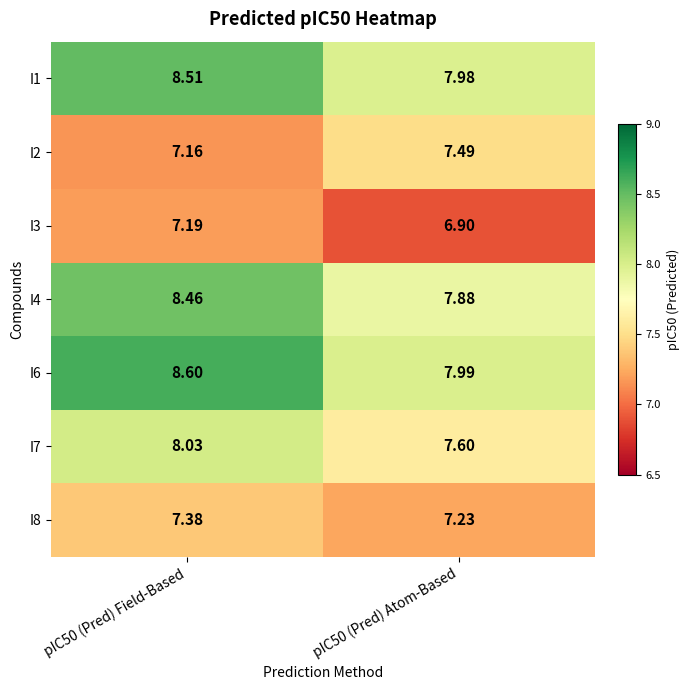

Is the value of I8 at pIC50 (Pred) Atom-Based greater than the value of I6 at pIC50 (Pred) Atom-Based?

No